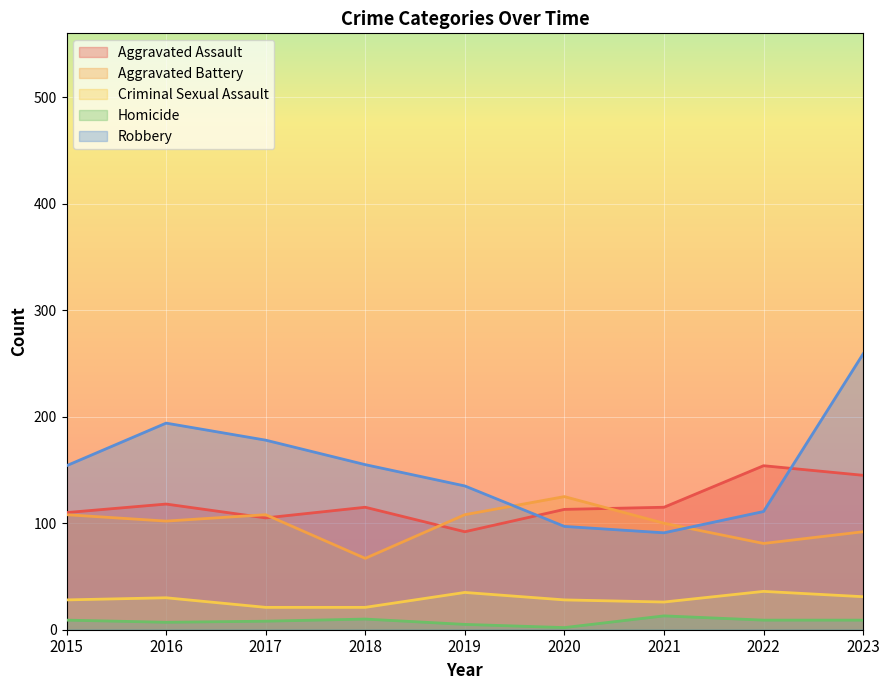

Which has a higher value, 2017 or 2021?

2021